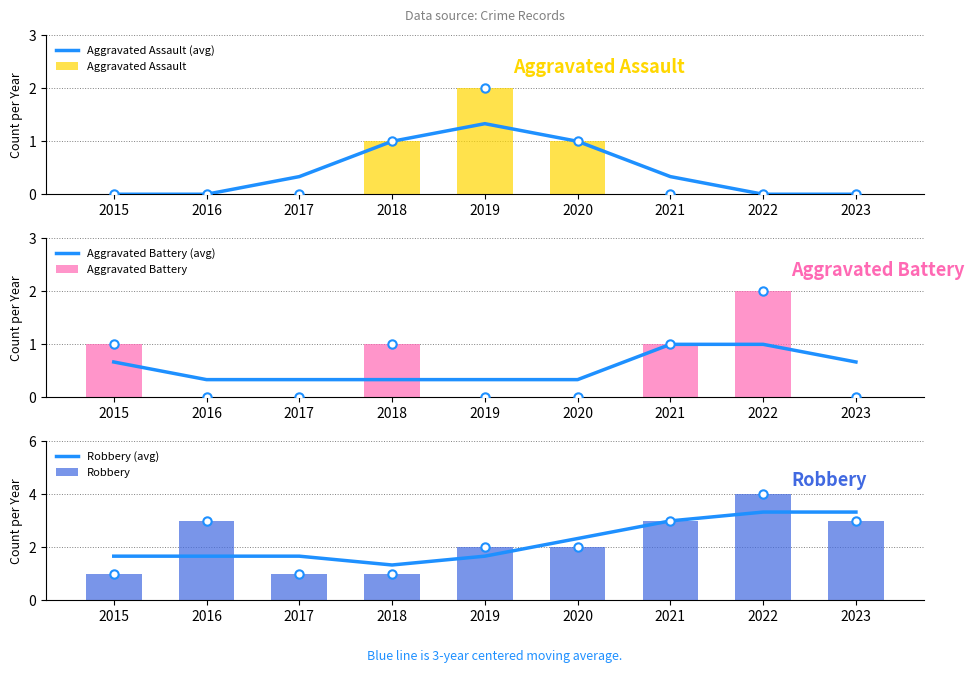

At how many categories does at least one series exceed 0?

9